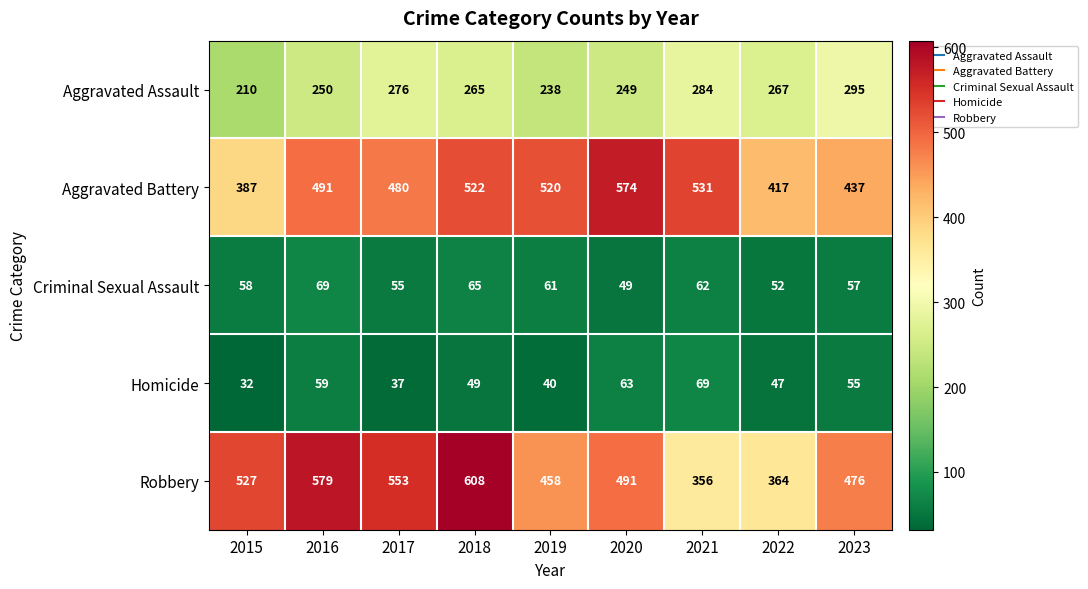

At 2018, list the series in order from largest to smallest.

Robbery, Aggravated Battery, Aggravated Assault, Criminal Sexual Assault, Homicide